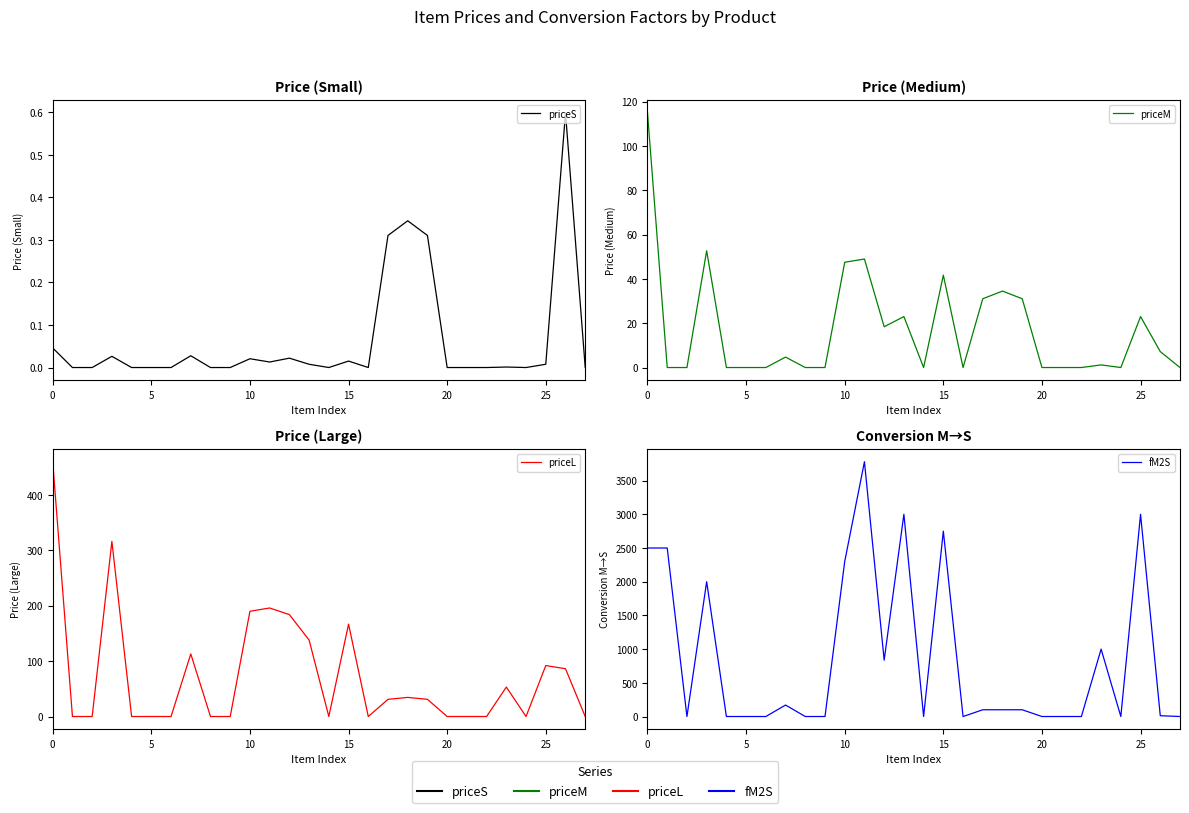

True or false: priceS and priceM cross at least once.

False